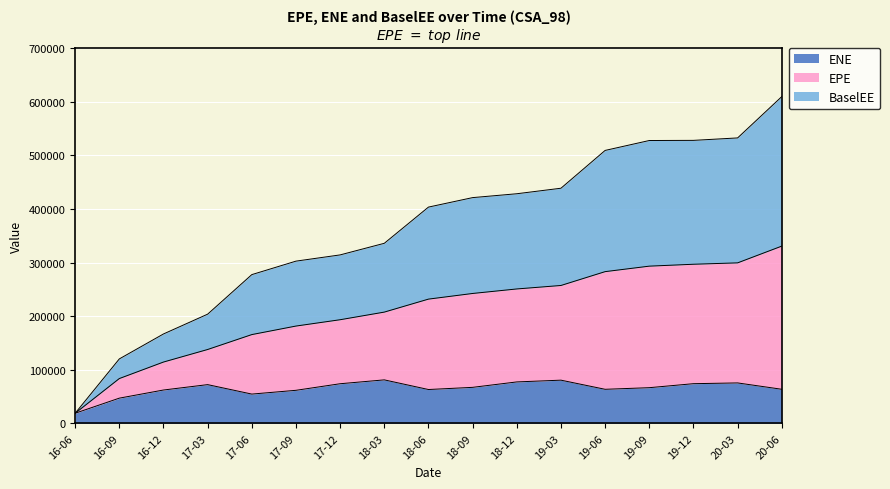

What is the sum of all ENE values?

1103999.6